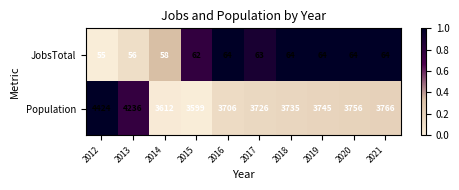

The Population series shows 1582 at 2018. True or false?

False